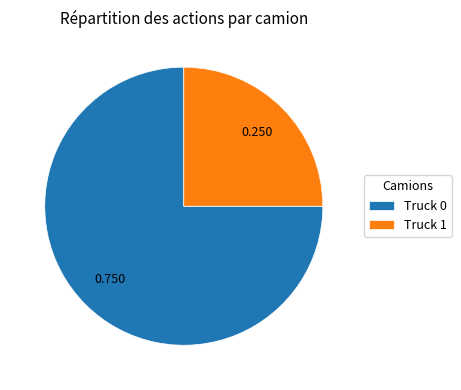

Is it true that Truck 0 is 61% of the pie?

False